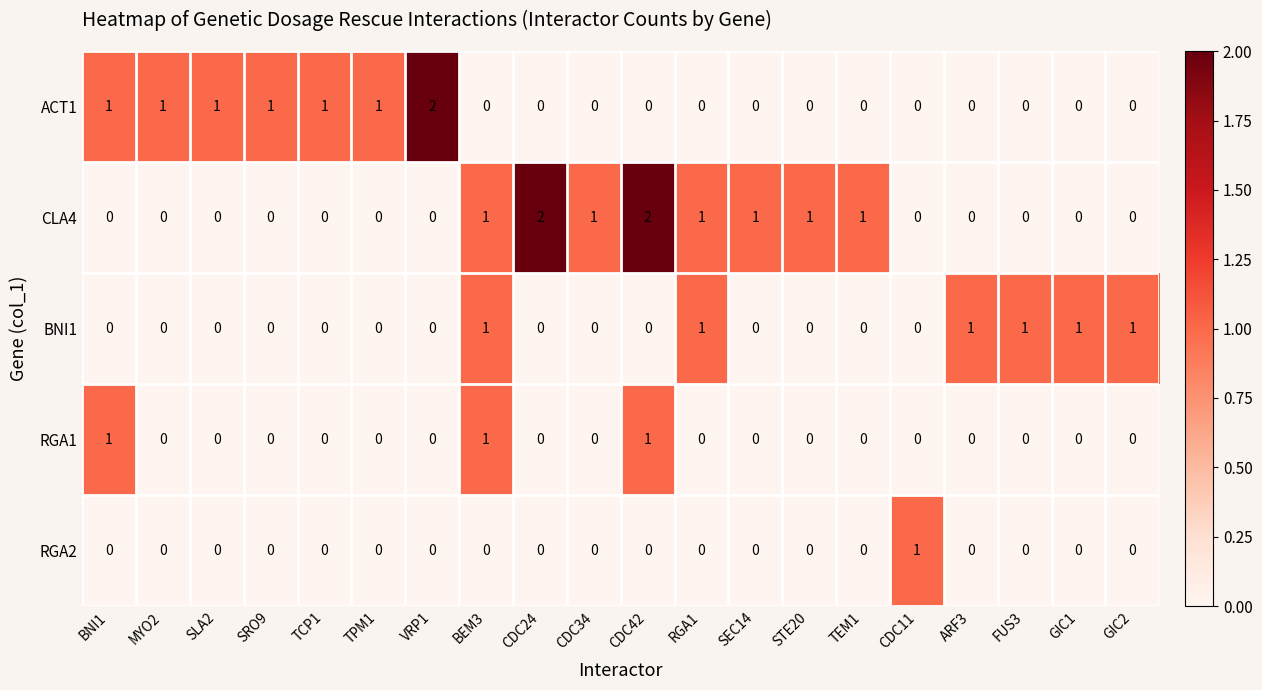

Which series has the largest total across all categories?

CLA4